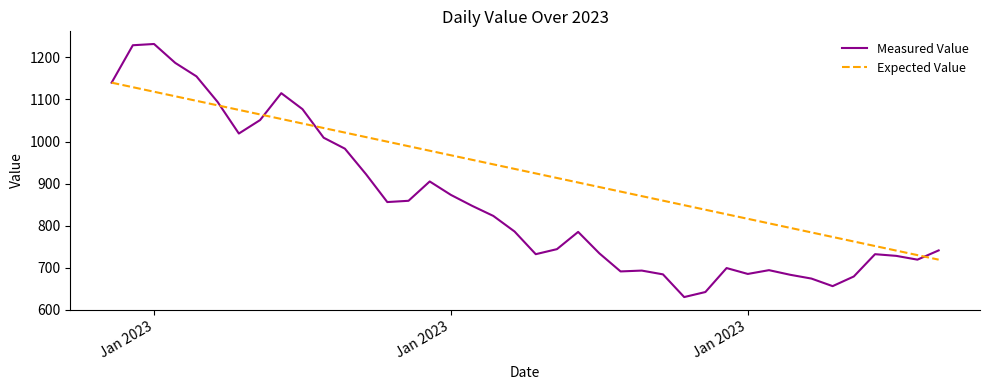

After their last crossing, which series has the higher values: Expected Value or Measured Value?

Measured Value